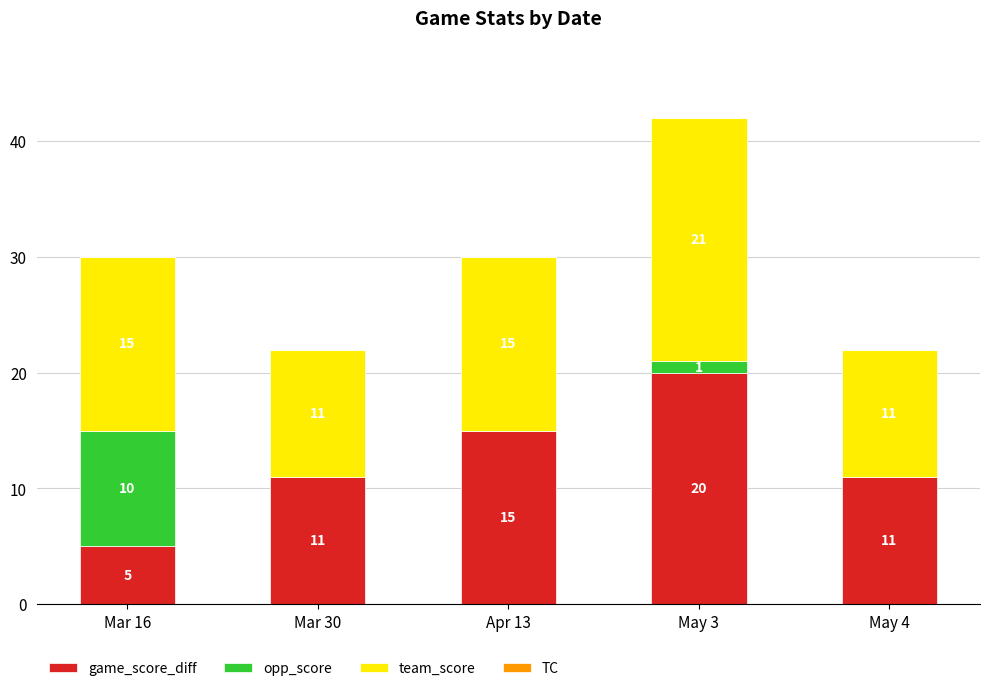

Which category has the highest value in the game_score_diff series?

May 3